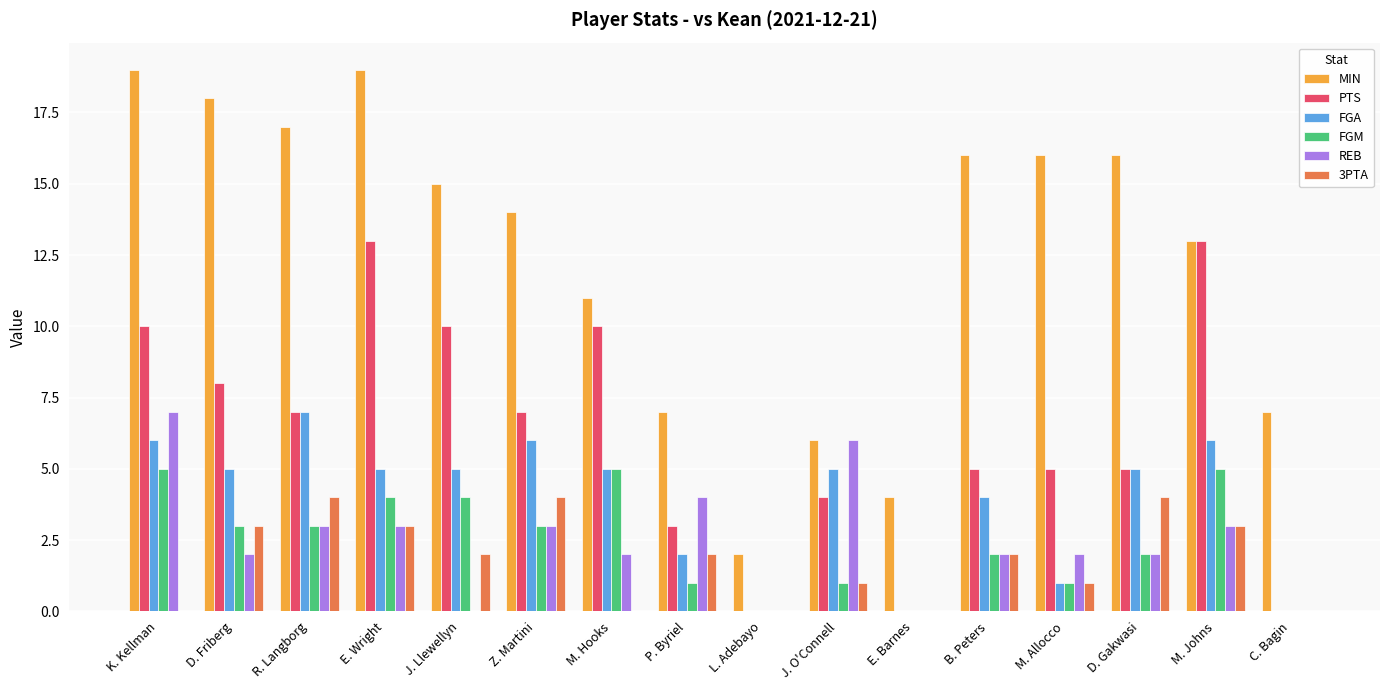

Reading left to right, transcribe all the data shown in this chart.

MIN: K. Kellman=19	D. Friberg=18	R. Langborg=17	E. Wright=19	J. Llewellyn=15	Z. Martini=14	M. Hooks=11	P. Byriel=7	L. Adebayo=2	J. O'Connell=6	E. Barnes=4	B. Peters=16	M. Allocco=16	D. Gakwasi=16	M. Johns=13	C. Bagin=7
PTS: K. Kellman=10	D. Friberg=8	R. Langborg=7	E. Wright=13	J. Llewellyn=10	Z. Martini=7	M. Hooks=10	P. Byriel=3	L. Adebayo=0	J. O'Connell=4	E. Barnes=0	B. Peters=5	M. Allocco=5	D. Gakwasi=5	M. Johns=13	C. Bagin=0
FGA: K. Kellman=6	D. Friberg=5	R. Langborg=7	E. Wright=5	J. Llewellyn=5	Z. Martini=6	M. Hooks=5	P. Byriel=2	L. Adebayo=0	J. O'Connell=5	E. Barnes=0	B. Peters=4	M. Allocco=1	D. Gakwasi=5	M. Johns=6	C. Bagin=0
FGM: K. Kellman=5	D. Friberg=3	R. Langborg=3	E. Wright=4	J. Llewellyn=4	Z. Martini=3	M. Hooks=5	P. Byriel=1	L. Adebayo=0	J. O'Connell=1	E. Barnes=0	B. Peters=2	M. Allocco=1	D. Gakwasi=2	M. Johns=5	C. Bagin=0
REB: K. Kellman=7	D. Friberg=2	R. Langborg=3	E. Wright=3	J. Llewellyn=0	Z. Martini=3	M. Hooks=2	P. Byriel=4	L. Adebayo=0	J. O'Connell=6	E. Barnes=0	B. Peters=2	M. Allocco=2	D. Gakwasi=2	M. Johns=3	C. Bagin=0
3PTA: K. Kellman=0	D. Friberg=3	R. Langborg=4	E. Wright=3	J. Llewellyn=2	Z. Martini=4	M. Hooks=0	P. Byriel=2	L. Adebayo=0	J. O'Connell=1	E. Barnes=0	B. Peters=2	M. Allocco=1	D. Gakwasi=4	M. Johns=3	C. Bagin=0